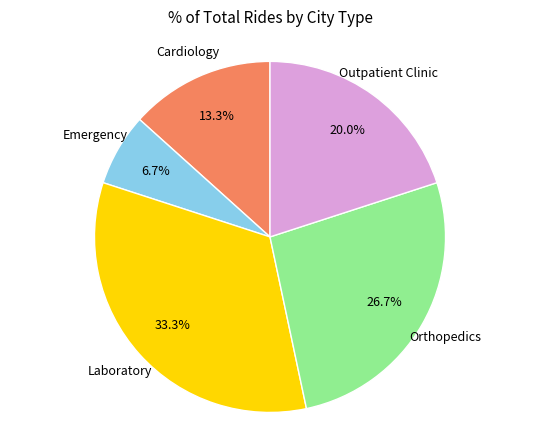

Is there any slice that represents more than half of the pie?

No